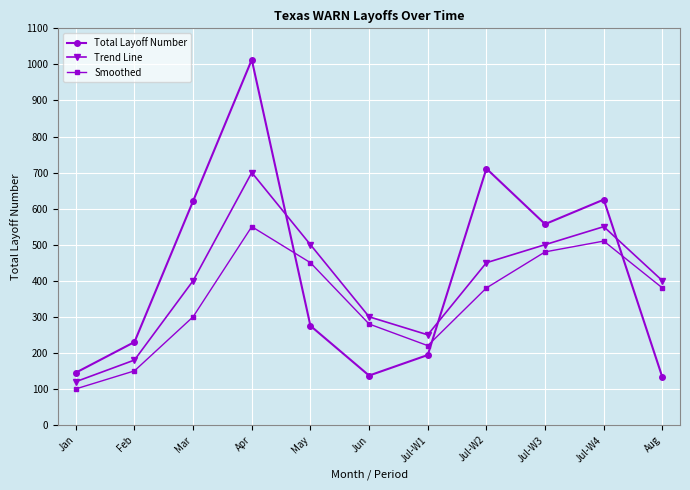

What is the difference between the highest and lowest values at May?

225